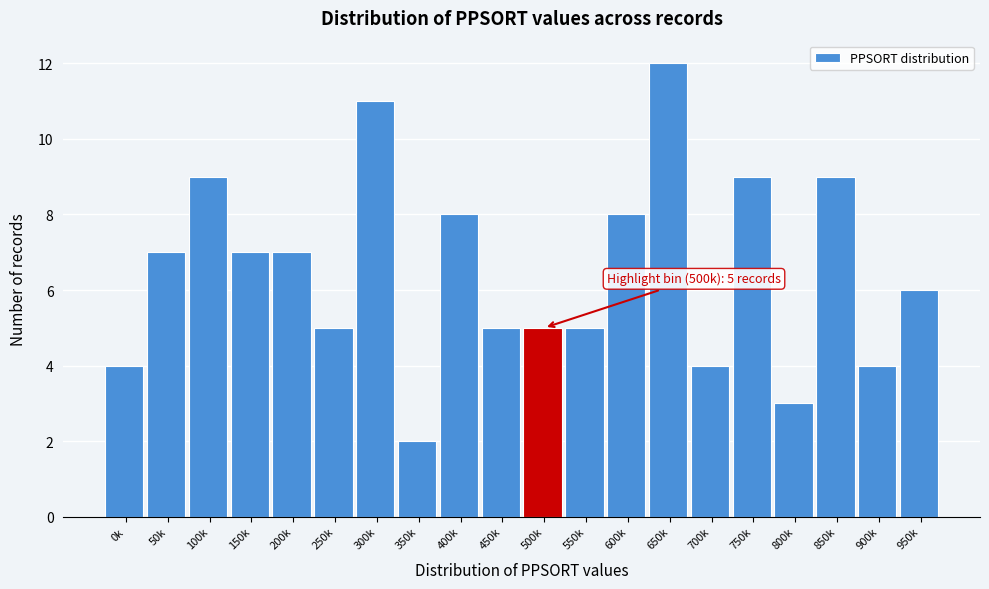

Reading left to right, what are all the values shown in this chart?

4	7	9	7	7	5	11	2	8	5	5	5	8	12	4	9	3	9	4	6